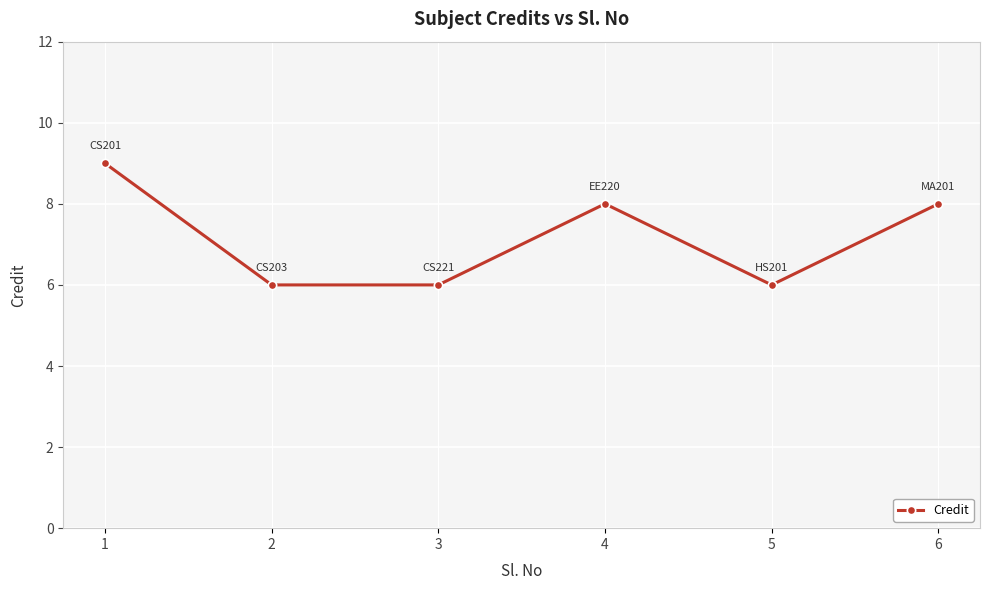

Reading left to right, list all the values displayed in this chart.

1=9	2=6	3=6	4=8	5=6	6=8